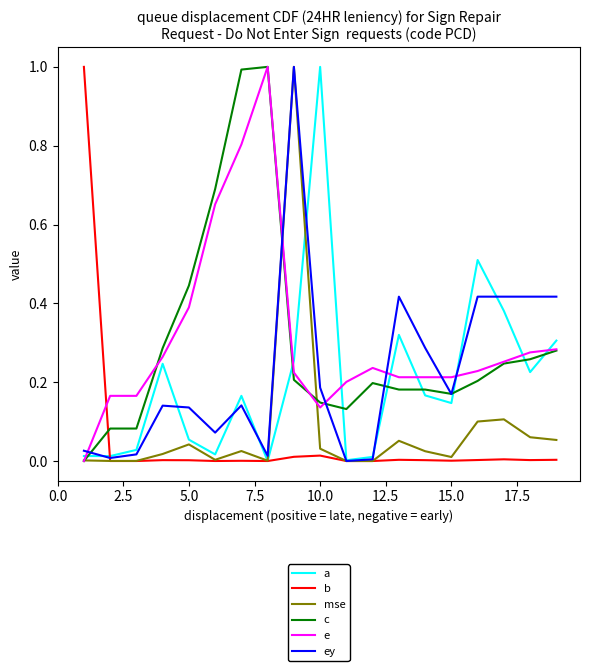

True or false: c and a intersect in this chart.

True